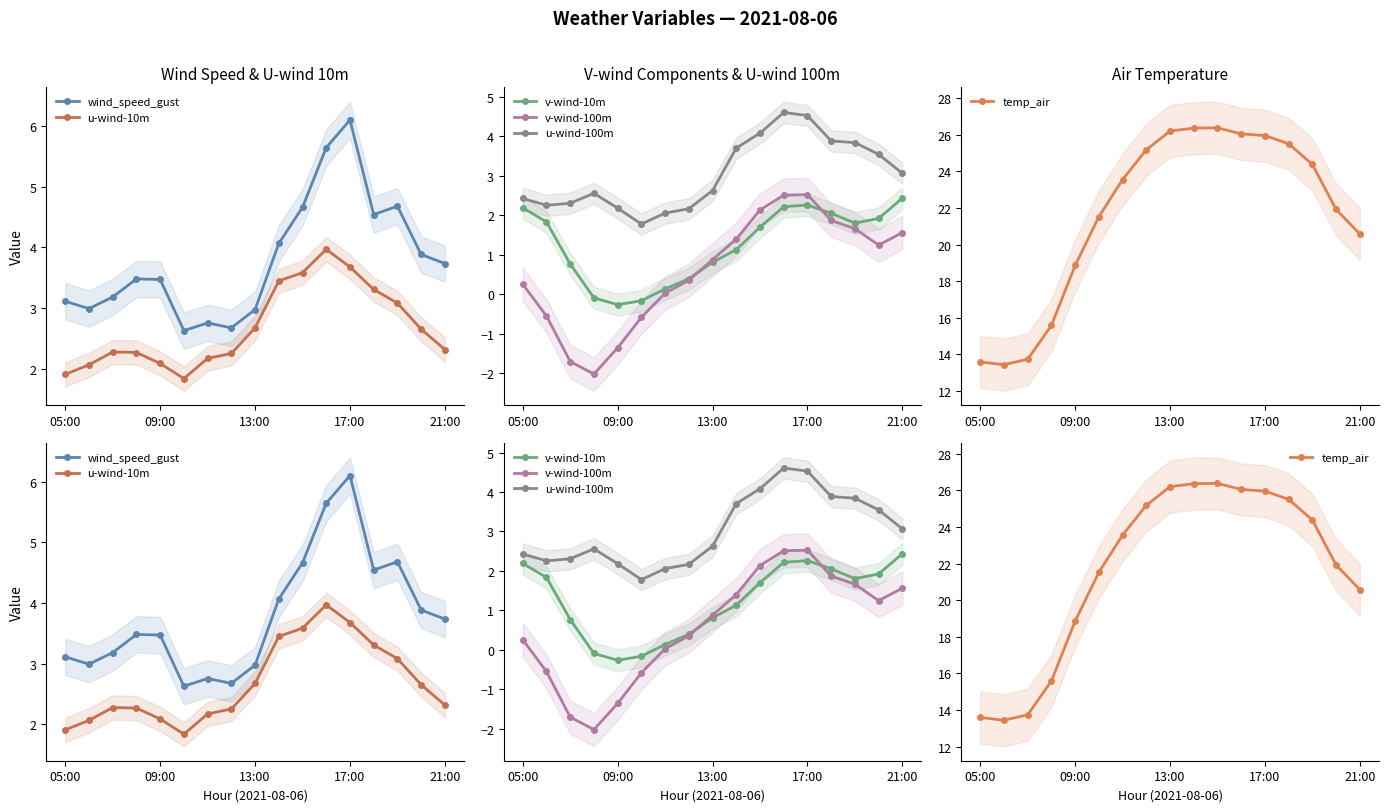

What is the value of the u-wind-100m point at the 10th from the left?

3.7